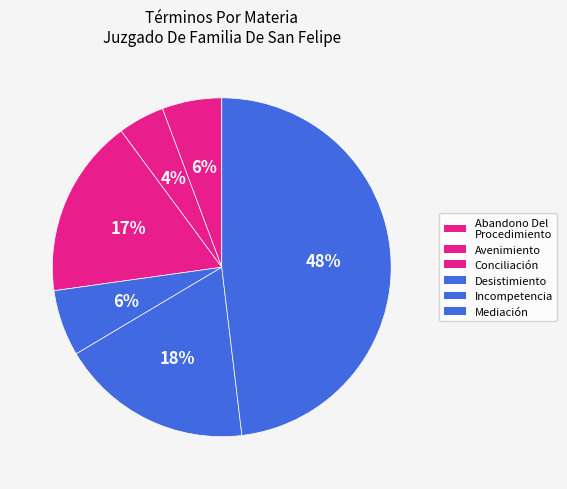

Count the number of slices in the pie.

6